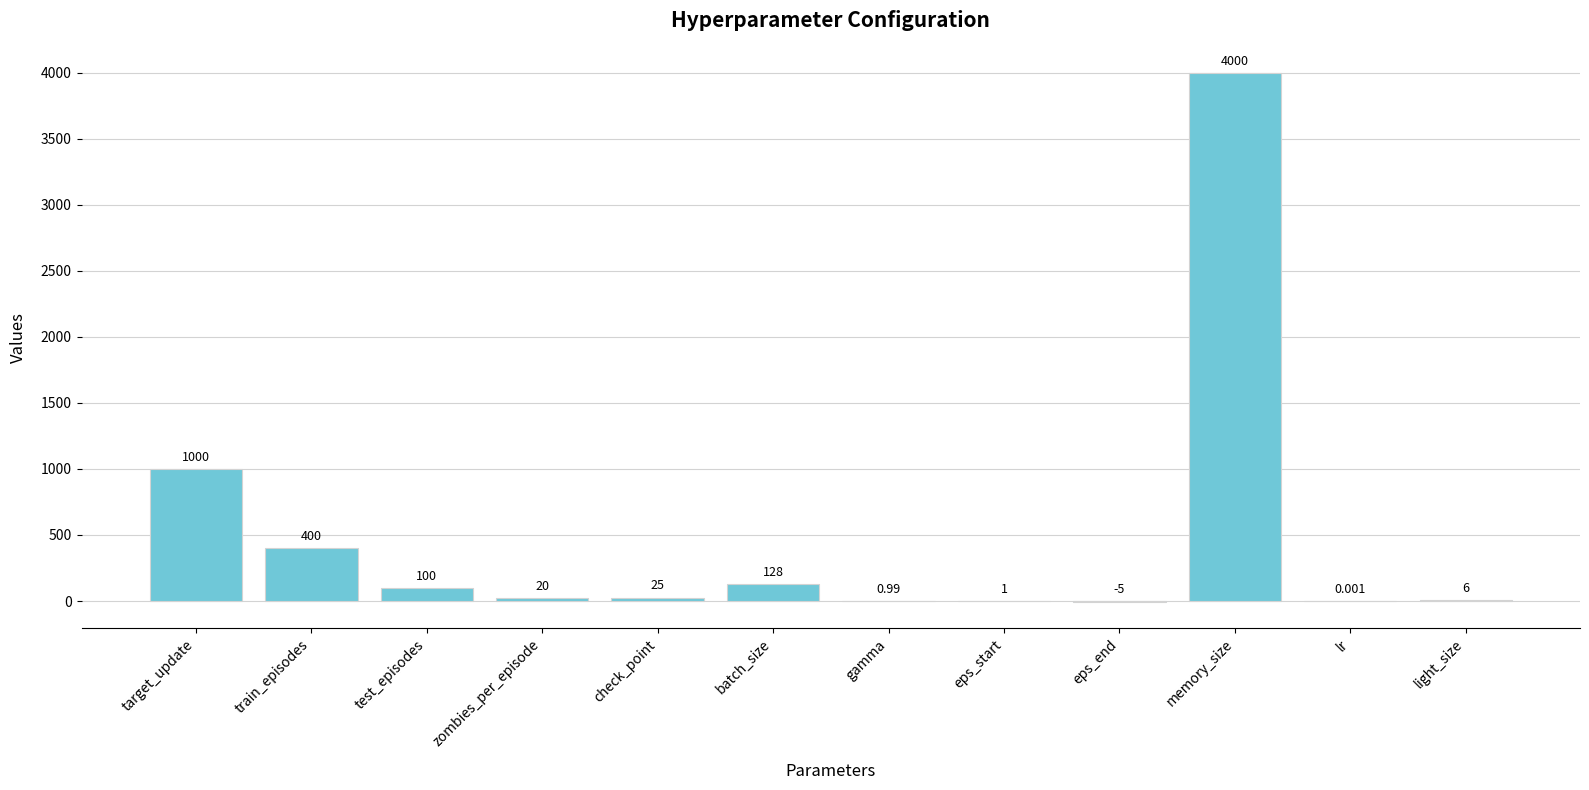

True or false: the data shows 1.0 at gamma.

True